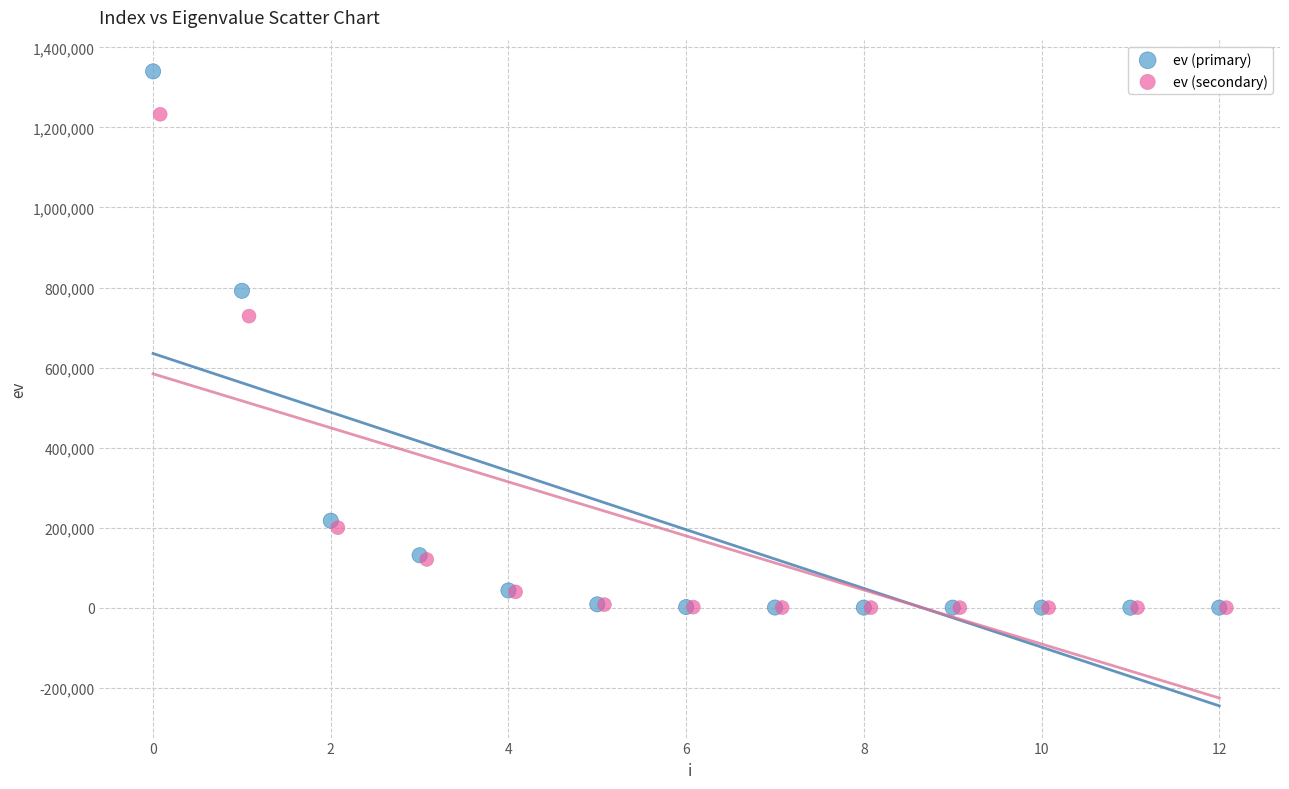

Which series reaches the maximum Y coordinate?

ev (primary)